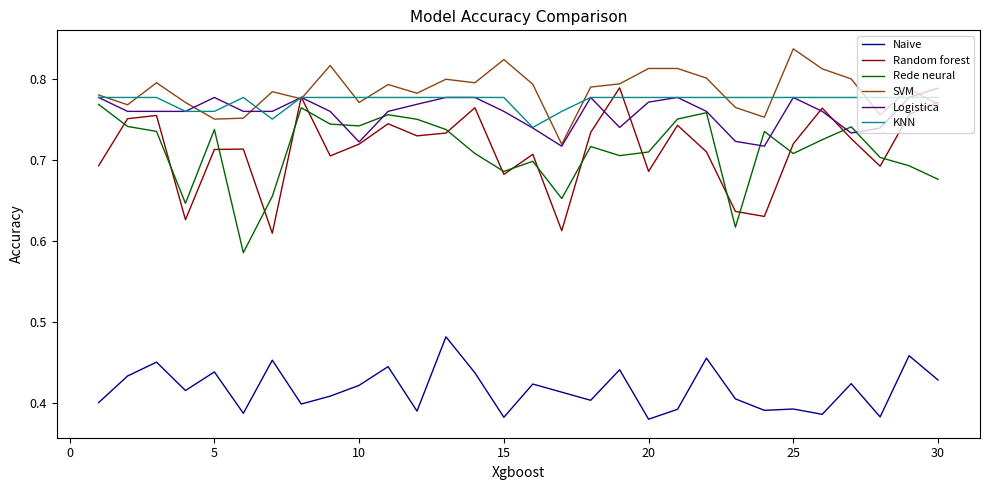

True or false: Naive and KNN intersect in this chart.

False